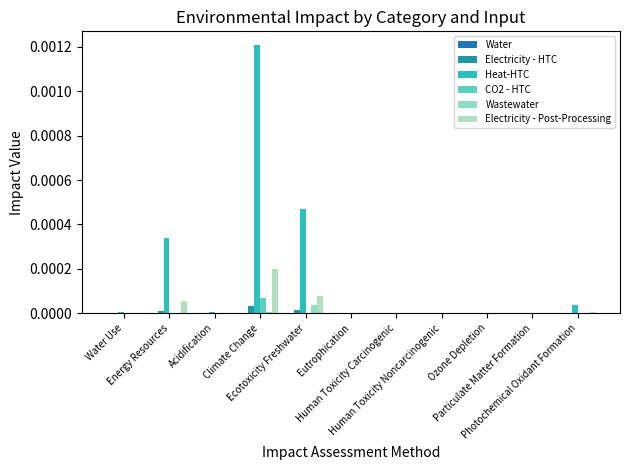

How many groups of bars are there?

11